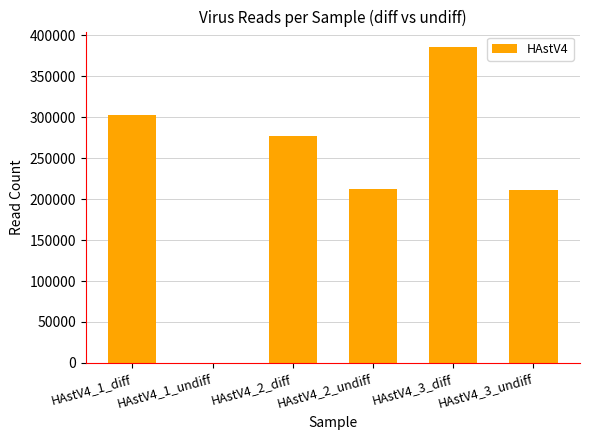

Which category has the highest value across all series?

HAstV4_3_diff